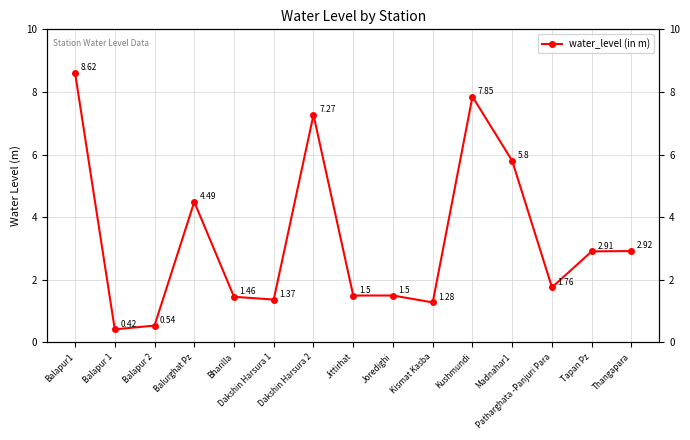

The value at Jittirhat is 2.4. True or false?

False